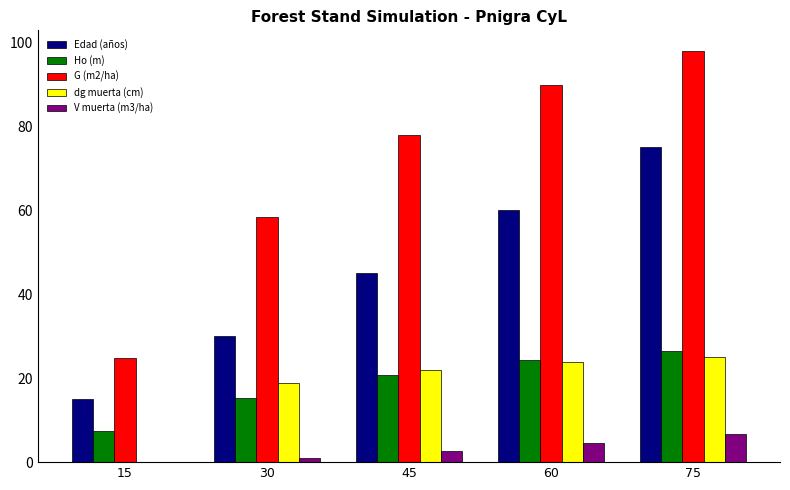

How many distinct data groups are displayed?

5